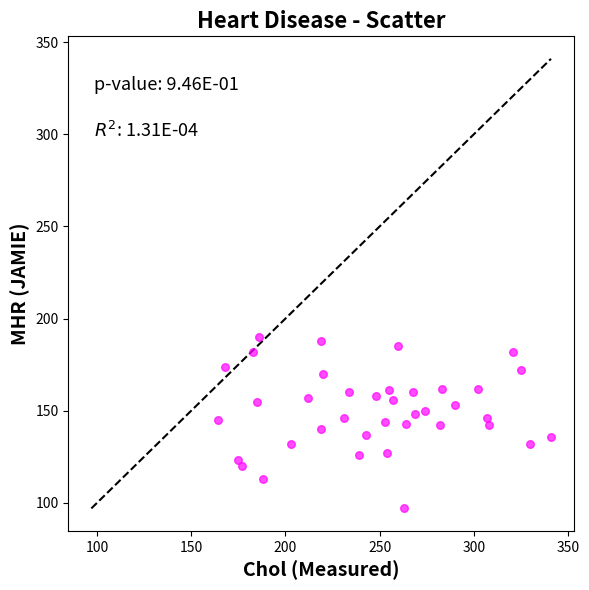

What is the range of X values (max minus min)?

177